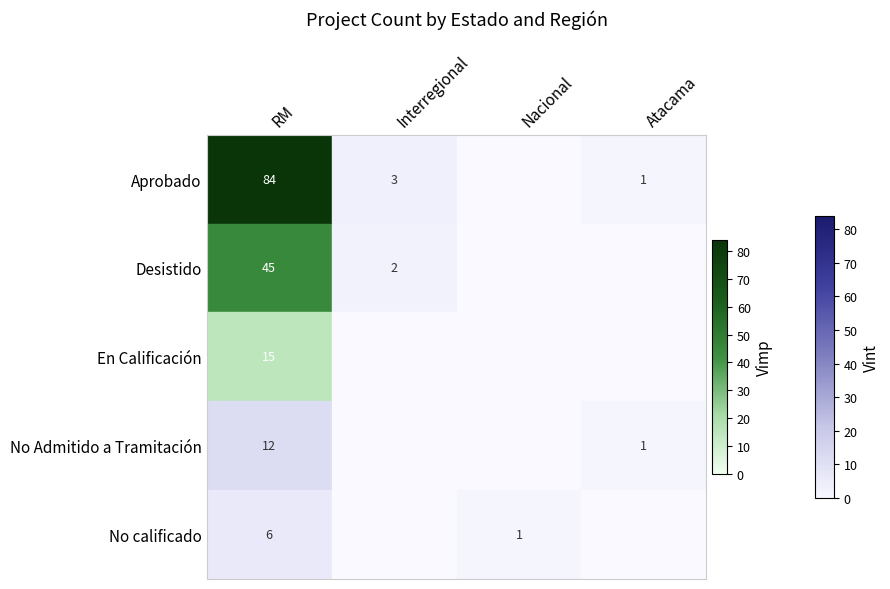

The value of Aprobado at RM is 150. True or false?

False